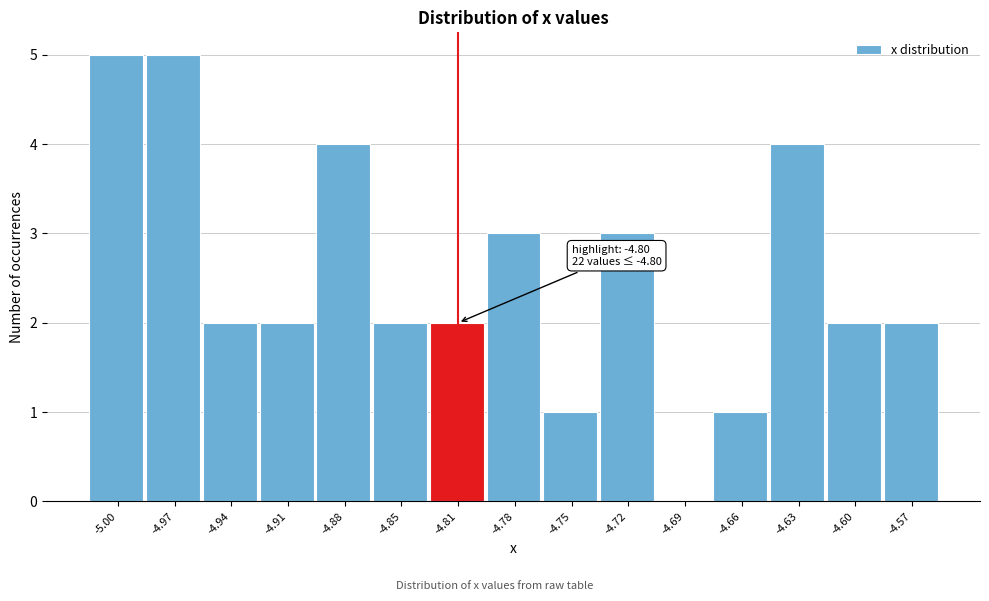

Reading left to right, transcribe all the data shown in this chart.

-5.00=5	-4.97=5	-4.94=2	-4.91=2	-4.88=4	-4.85=2	-4.81=2	-4.78=3	-4.75=1	-4.72=3	-4.69=0	-4.66=1	-4.63=4	-4.60=2	-4.57=2